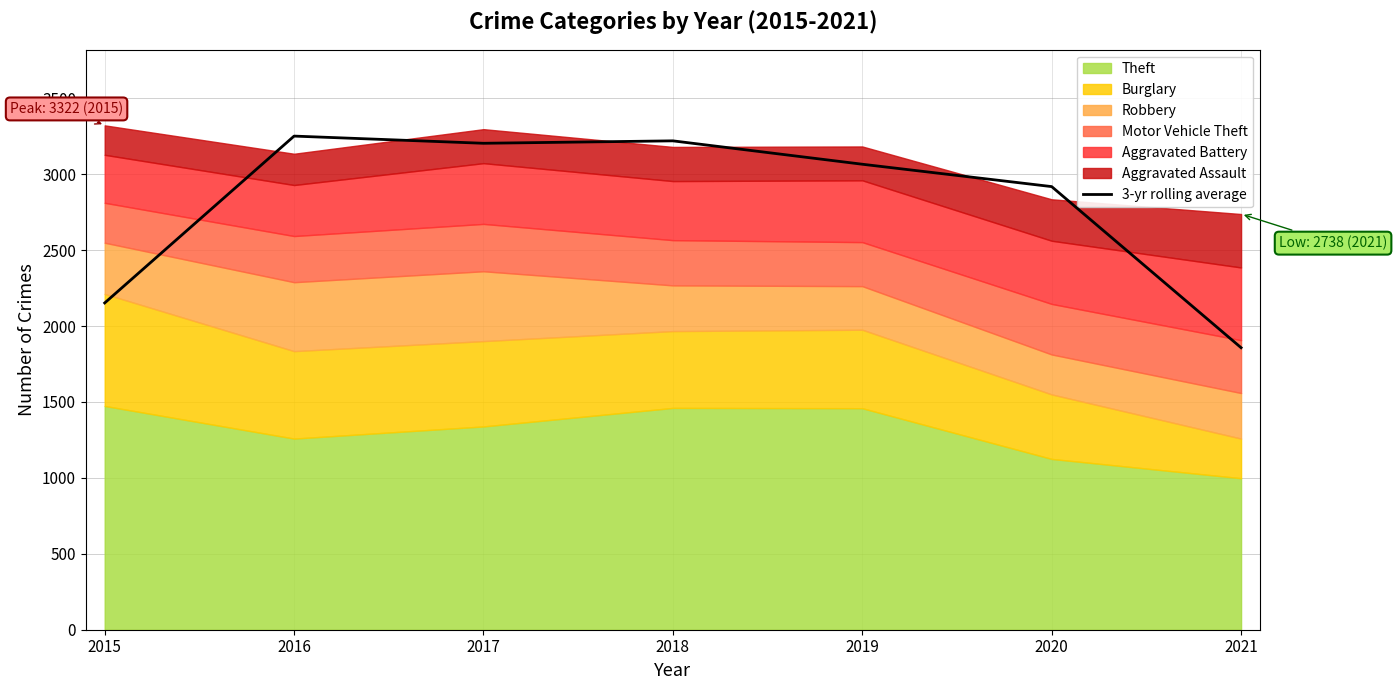

What is the average value?

2810.0